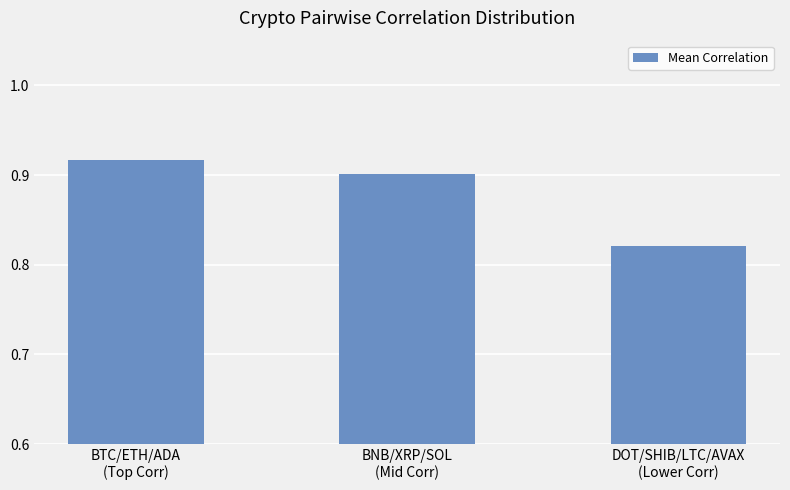

How many values are between 0 and 1?

3